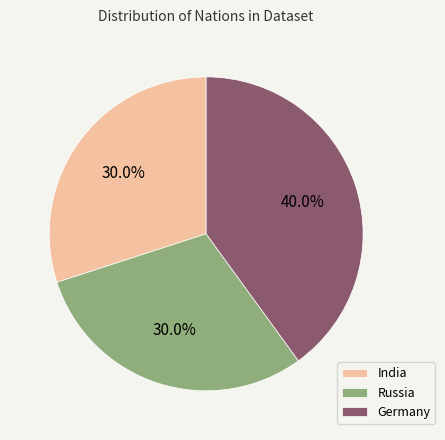

How many segments does this pie chart have?

3